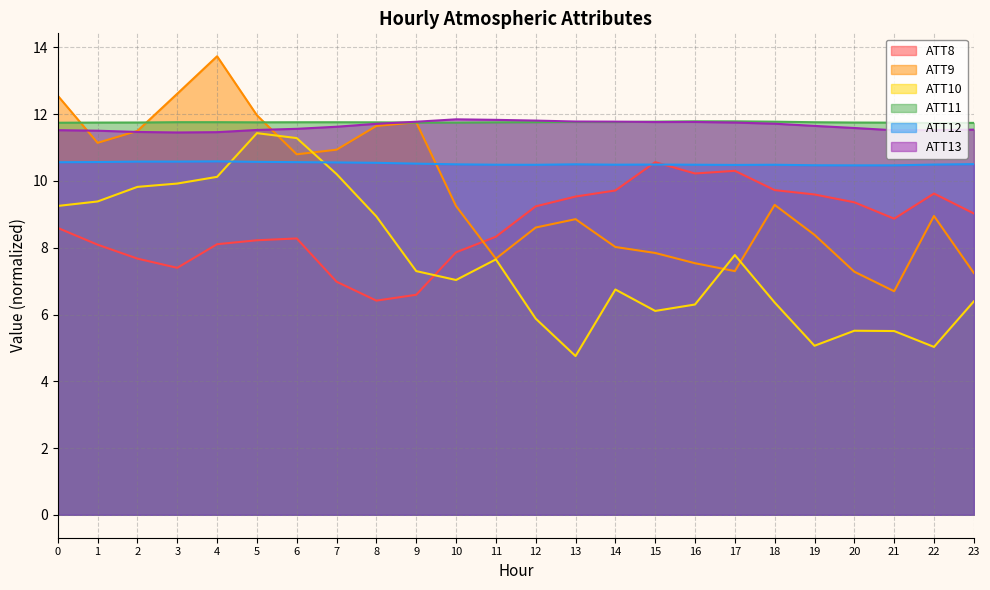

What is the value of the ATT10 point at the 2nd from the left?

9.4